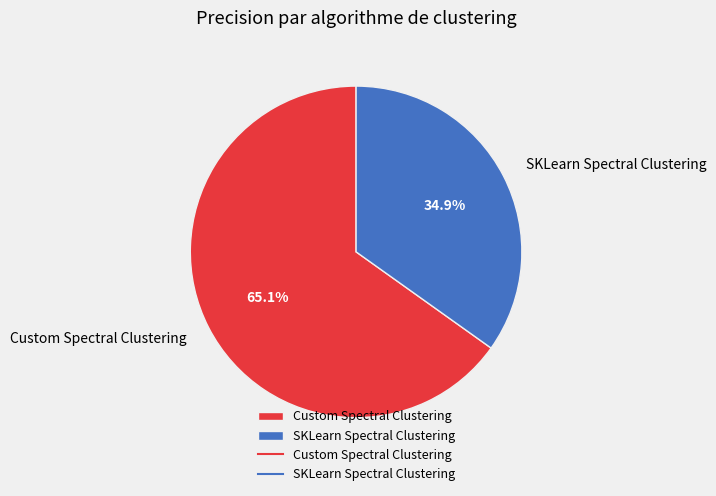

How many slices are in this pie chart?

2